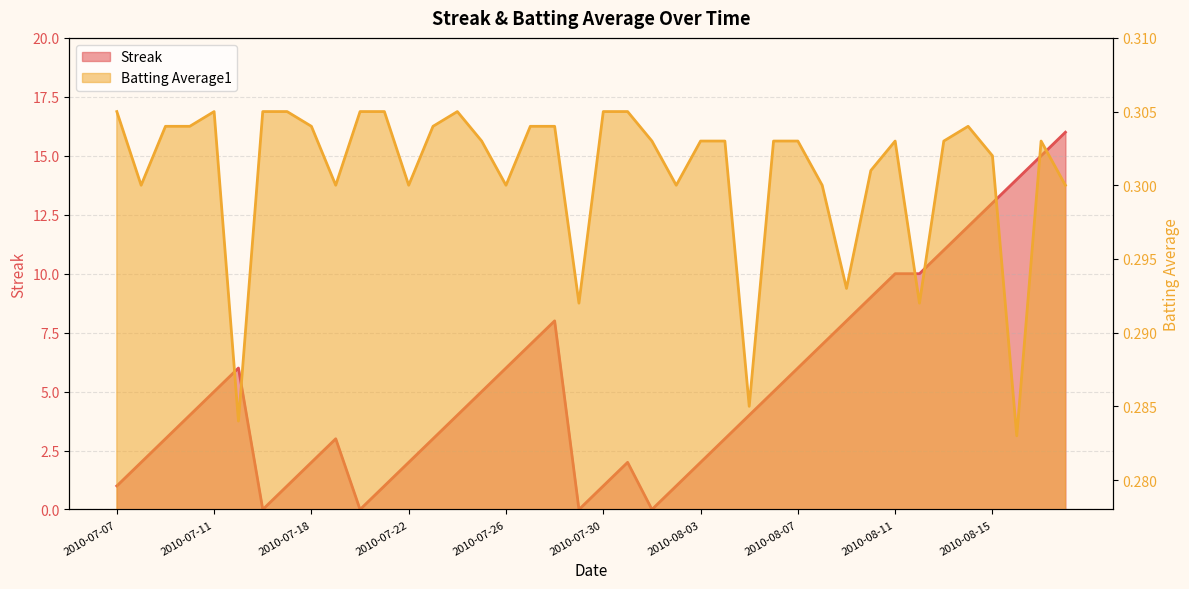

What is the minimum value for Batting Average1?

0.3